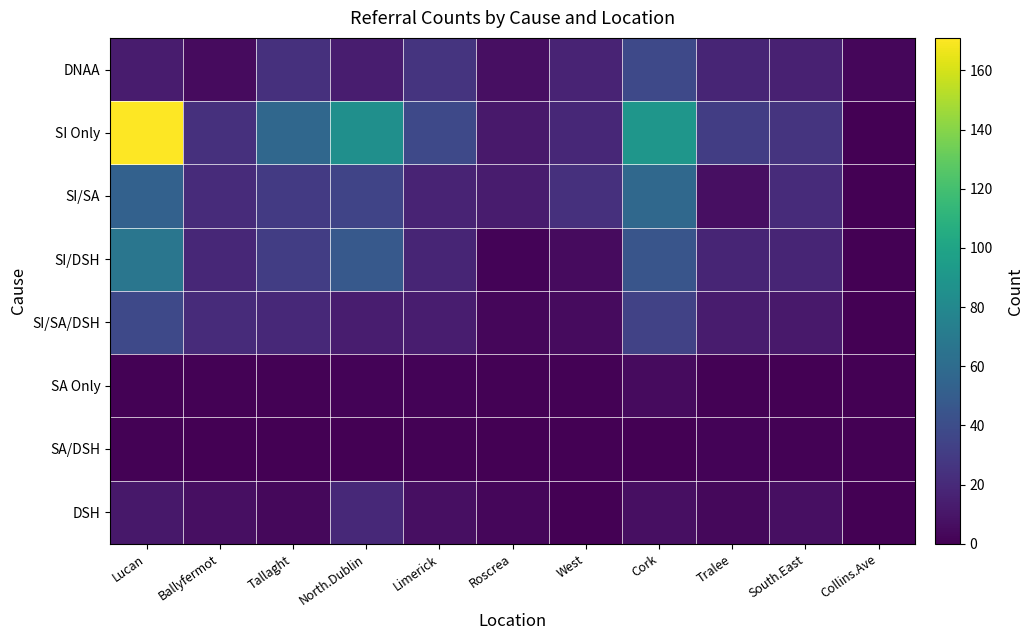

Which category has the lowest value across all series?

West